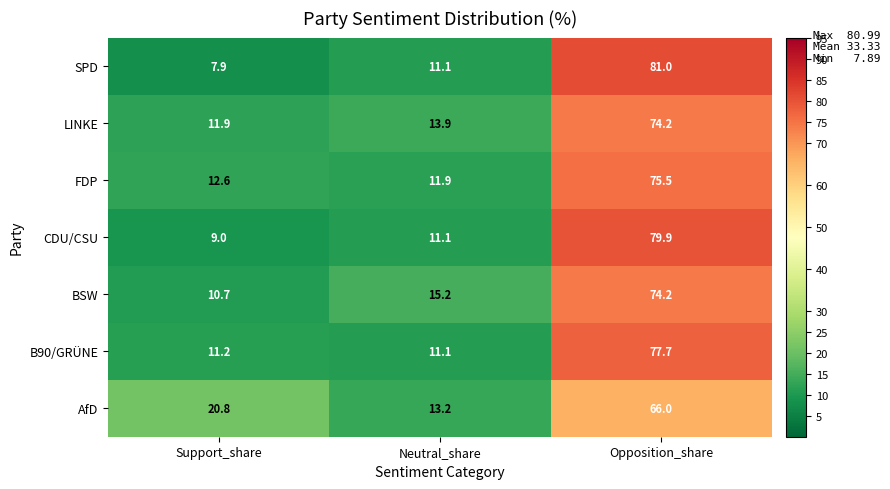

Reading left to right, extract all data points from this chart.

SPD: Support_share=7.9	Neutral_share=11.1	Opposition_share=81.0
LINKE: Support_share=11.9	Neutral_share=13.9	Opposition_share=74.2
FDP: Support_share=12.6	Neutral_share=11.9	Opposition_share=75.5
CDU/CSU: Support_share=9.0	Neutral_share=11.1	Opposition_share=79.9
BSW: Support_share=10.7	Neutral_share=15.2	Opposition_share=74.2
B90/GRÜNE: Support_share=11.2	Neutral_share=11.1	Opposition_share=77.7
AfD: Support_share=20.8	Neutral_share=13.2	Opposition_share=66.0